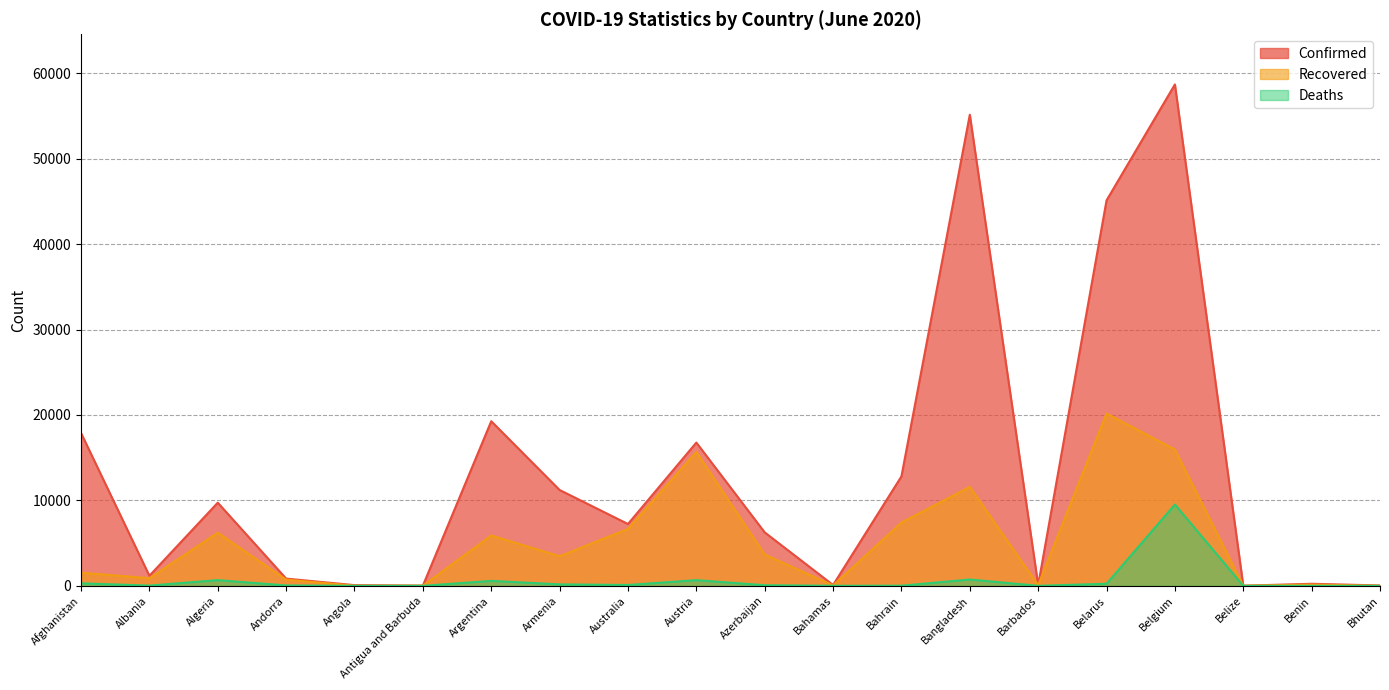

At which label is Confirmed closest to 29351?

Argentina